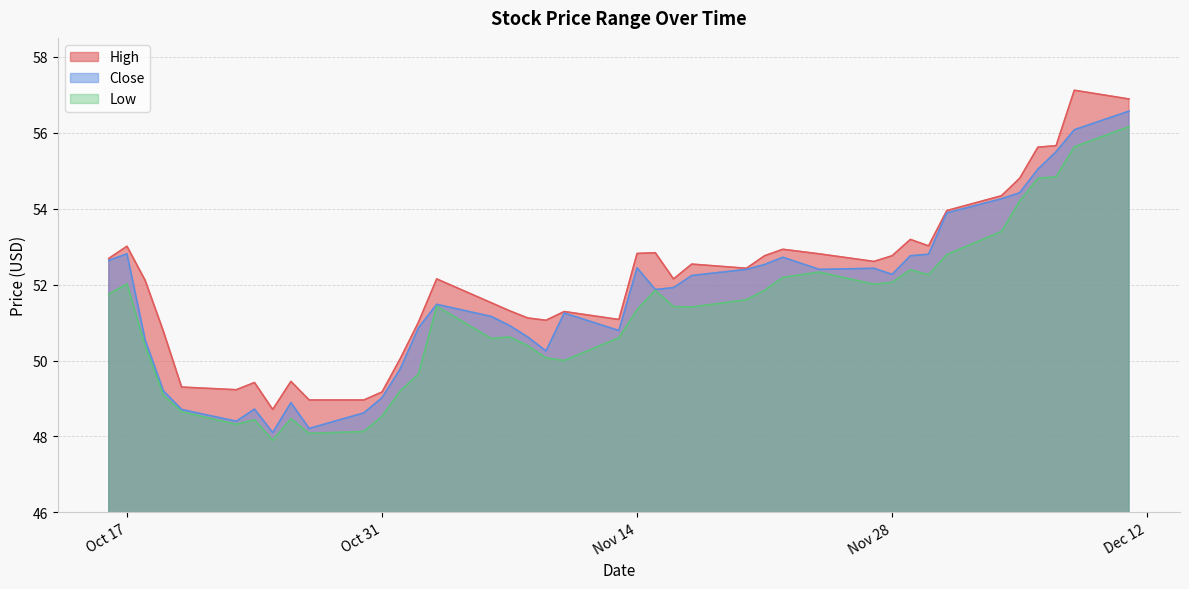

What are all the series names shown in the legend?

High, Close, Low